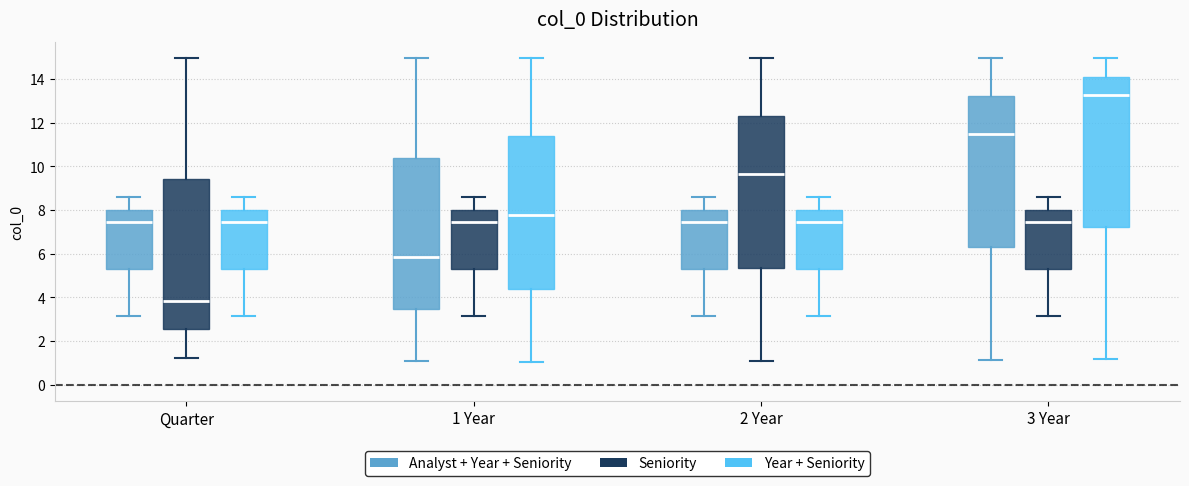

Reading left to right, transcribe this box plot: for each box, give where its median line is, the range the box spans, and where its two whiskers end, as read against the y-axis. The values are not printed on the chart, so give them approximately, as read against the axis.

Quarter (Analyst + Year + Seniority): median 7.4, box 5.4 to 8.0, whiskers 3.2 to 8.6
Quarter (Seniority): median 3.8, box 2.6 to 9.4, whiskers 1.2 to 15.0
Quarter (Year + Seniority): median 7.4, box 5.4 to 8.0, whiskers 3.2 to 8.6
1 Year (Analyst + Year + Seniority): median 5.8, box 3.4 to 10.4, whiskers 1.0 to 15.0
1 Year (Seniority): median 7.4, box 5.4 to 8.0, whiskers 3.2 to 8.6
1 Year (Year + Seniority): median 7.8, box 4.4 to 11.4, whiskers 1.0 to 15.0
2 Year (Analyst + Year + Seniority): median 7.4, box 5.4 to 8.0, whiskers 3.2 to 8.6
2 Year (Seniority): median 9.6, box 5.4 to 12.2, whiskers 1.0 to 15.0
2 Year (Year + Seniority): median 7.4, box 5.4 to 8.0, whiskers 3.2 to 8.6
3 Year (Analyst + Year + Seniority): median 11.4, box 6.2 to 13.2, whiskers 1.2 to 15.0
3 Year (Seniority): median 7.4, box 5.4 to 8.0, whiskers 3.2 to 8.6
3 Year (Year + Seniority): median 13.2, box 7.2 to 14.2, whiskers 1.2 to 15.0